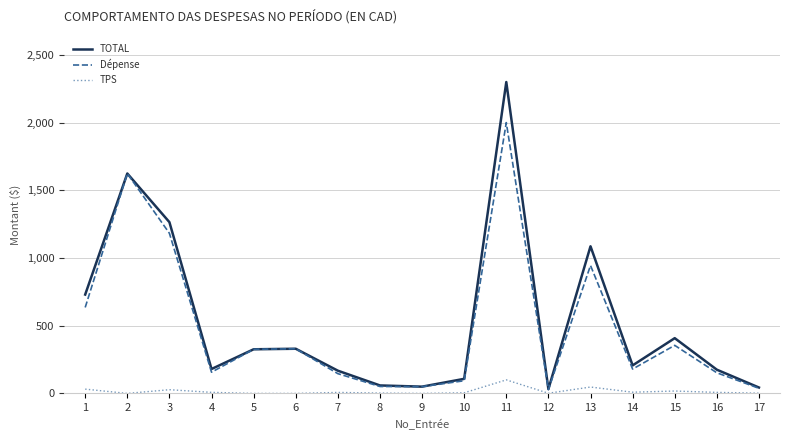

What is the spread (max minus min) of values at 15?

390.4